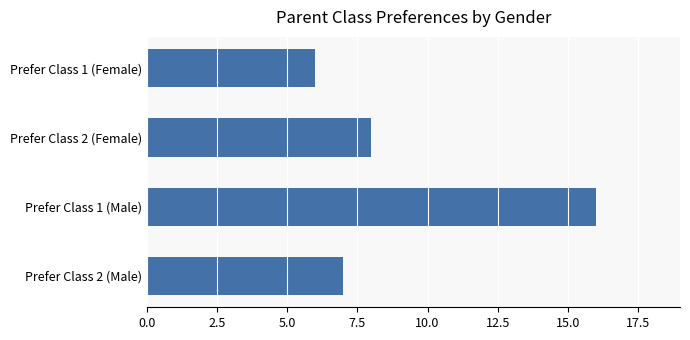

How many bars are there in total?

4